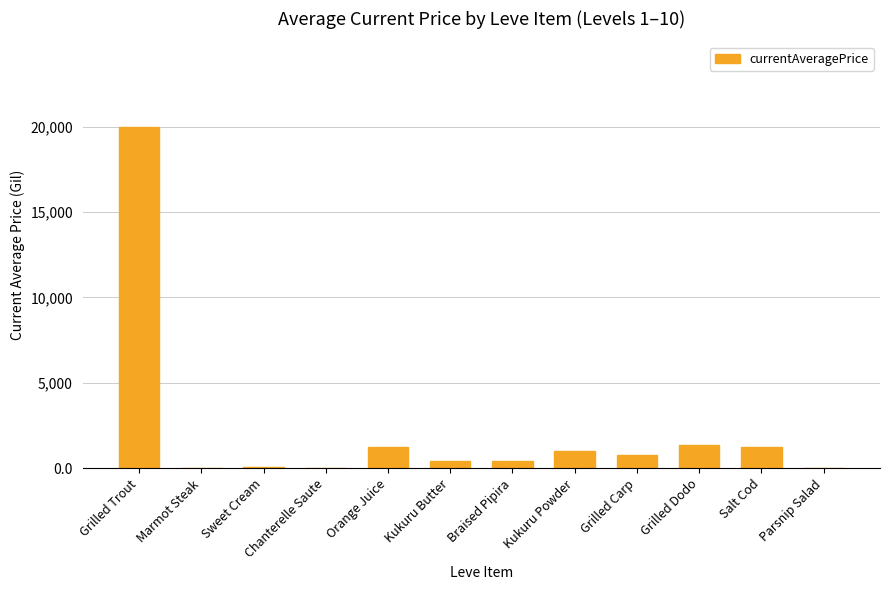

What is the average value?

2216.5